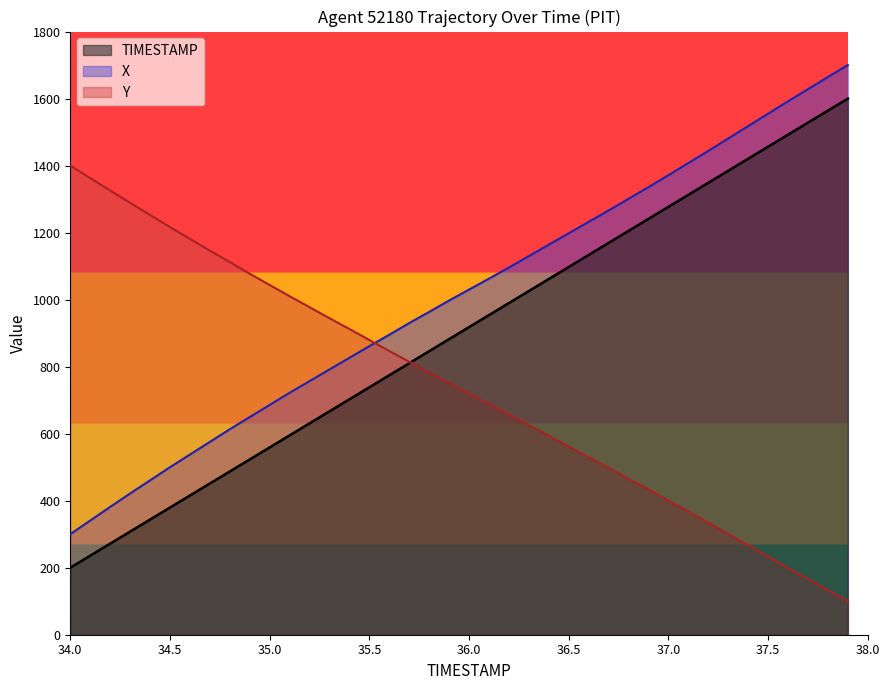

The value of X at 35.3 is 791.6. True or false?

True